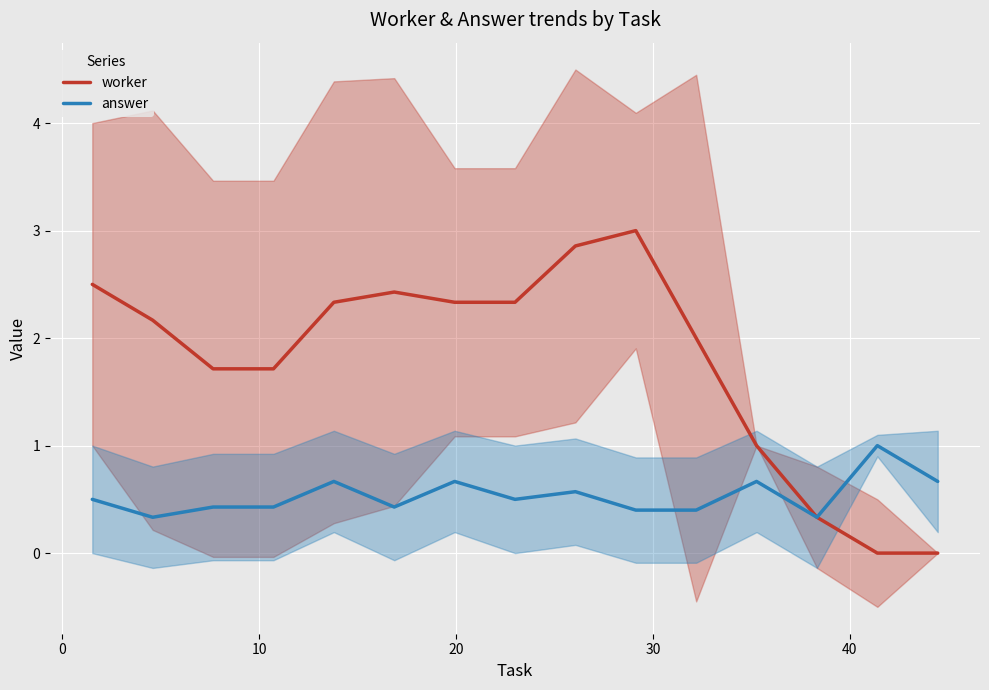

Reading right to left, transcribe all the data shown in this chart.

worker: 0.0	0.0	0.3	1.0	2.0	3.0	2.9	2.3	2.3	2.4	2.3	1.7	1.7	2.2	2.5
answer: 0.7	1.0	0.3	0.7	0.4	0.4	0.6	0.5	0.7	0.4	0.7	0.4	0.4	0.3	0.5